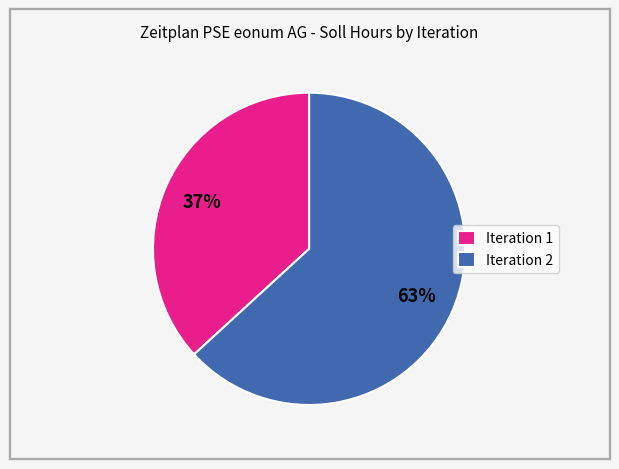

To the nearest percent, what portion does Iteration 2 represent?

63%